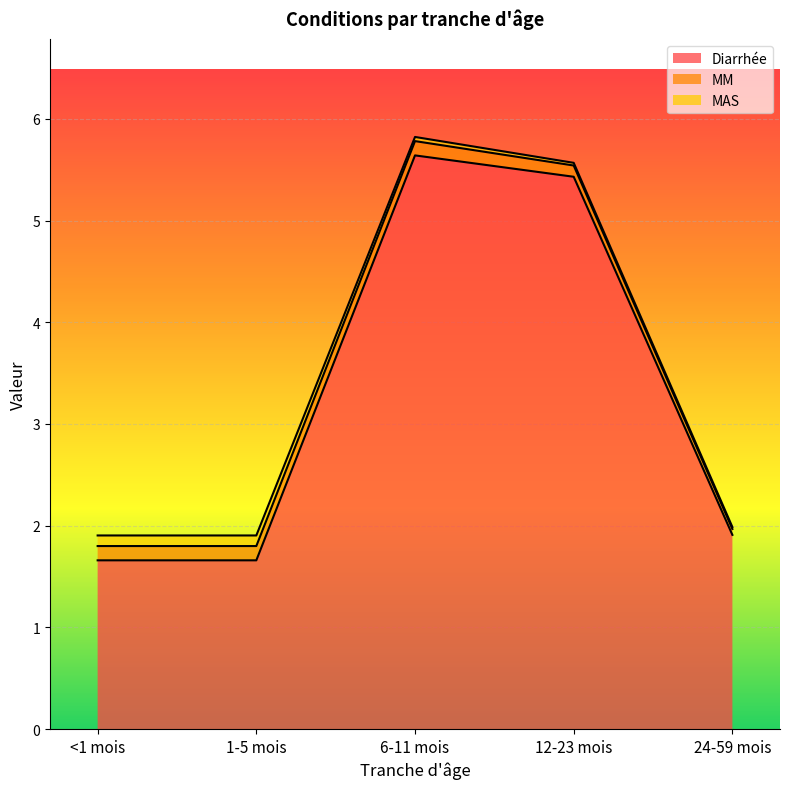

Rank the series by their maximum value, from lowest to highest.

MAS, MM, Diarrhée